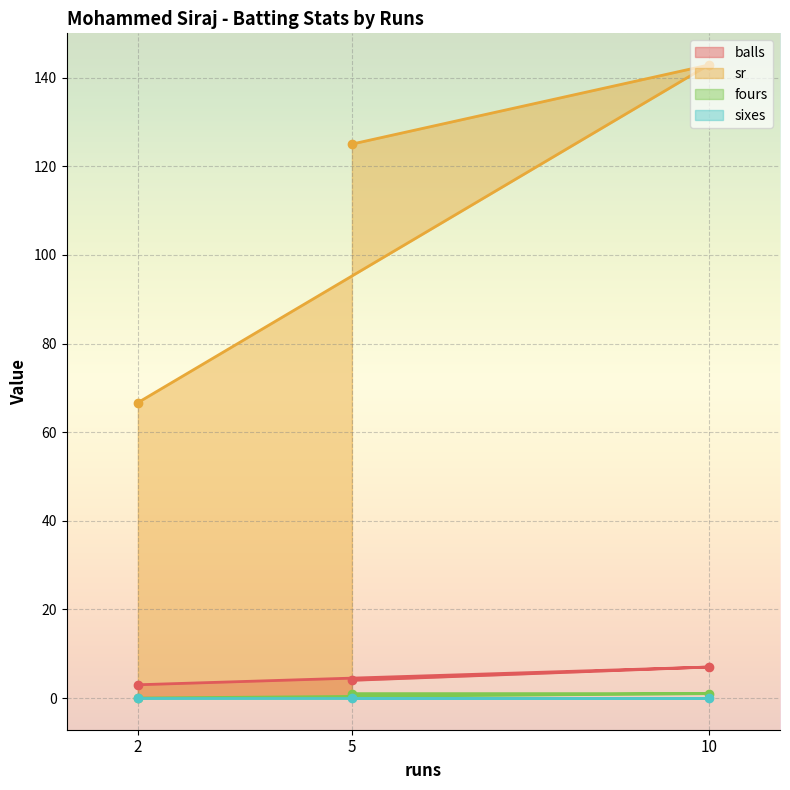

Which category has the highest value in the sr series?

10